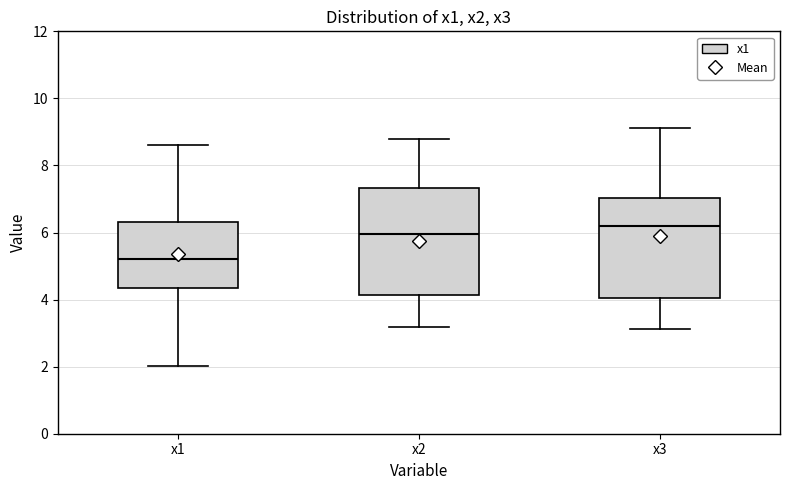

Reading left to right, read every box against the y-axis: the position of its median line, the range the box covers, and the ends of its whiskers. The values are not printed on the chart, so give them approximately, as read against the axis.

x1: median 5.2, box 4.4 to 6.2, whiskers 2.0 to 8.6
x2: median 6.0, box 4.2 to 7.4, whiskers 3.2 to 8.8
x3: median 6.2, box 4.0 to 7.0, whiskers 3.2 to 9.2